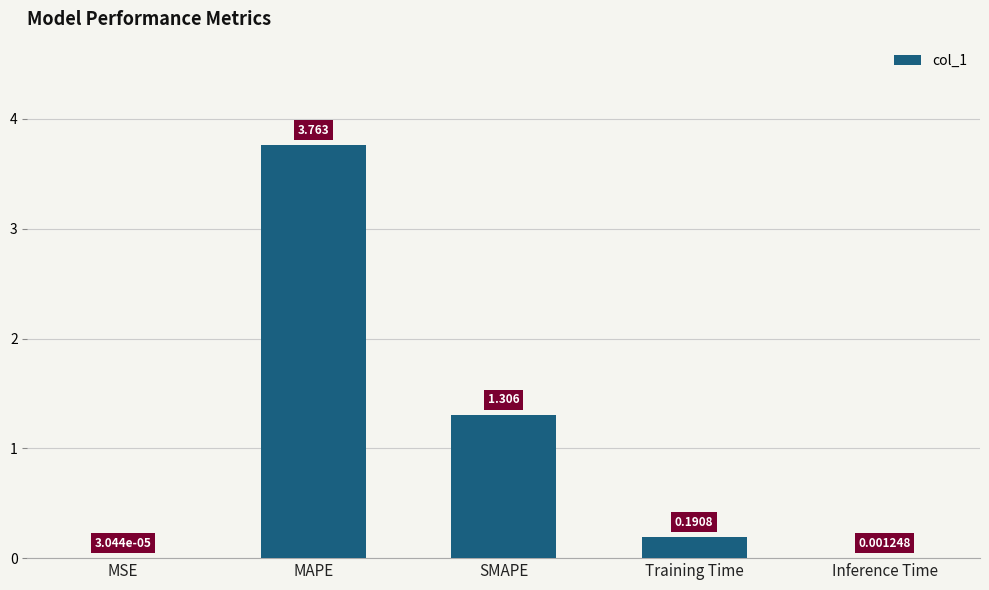

At which label is the value closest to 1?

SMAPE